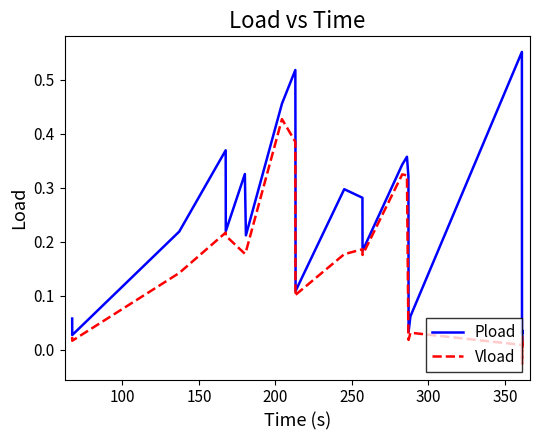

Does the chart display data point markers on the line(s)?

No